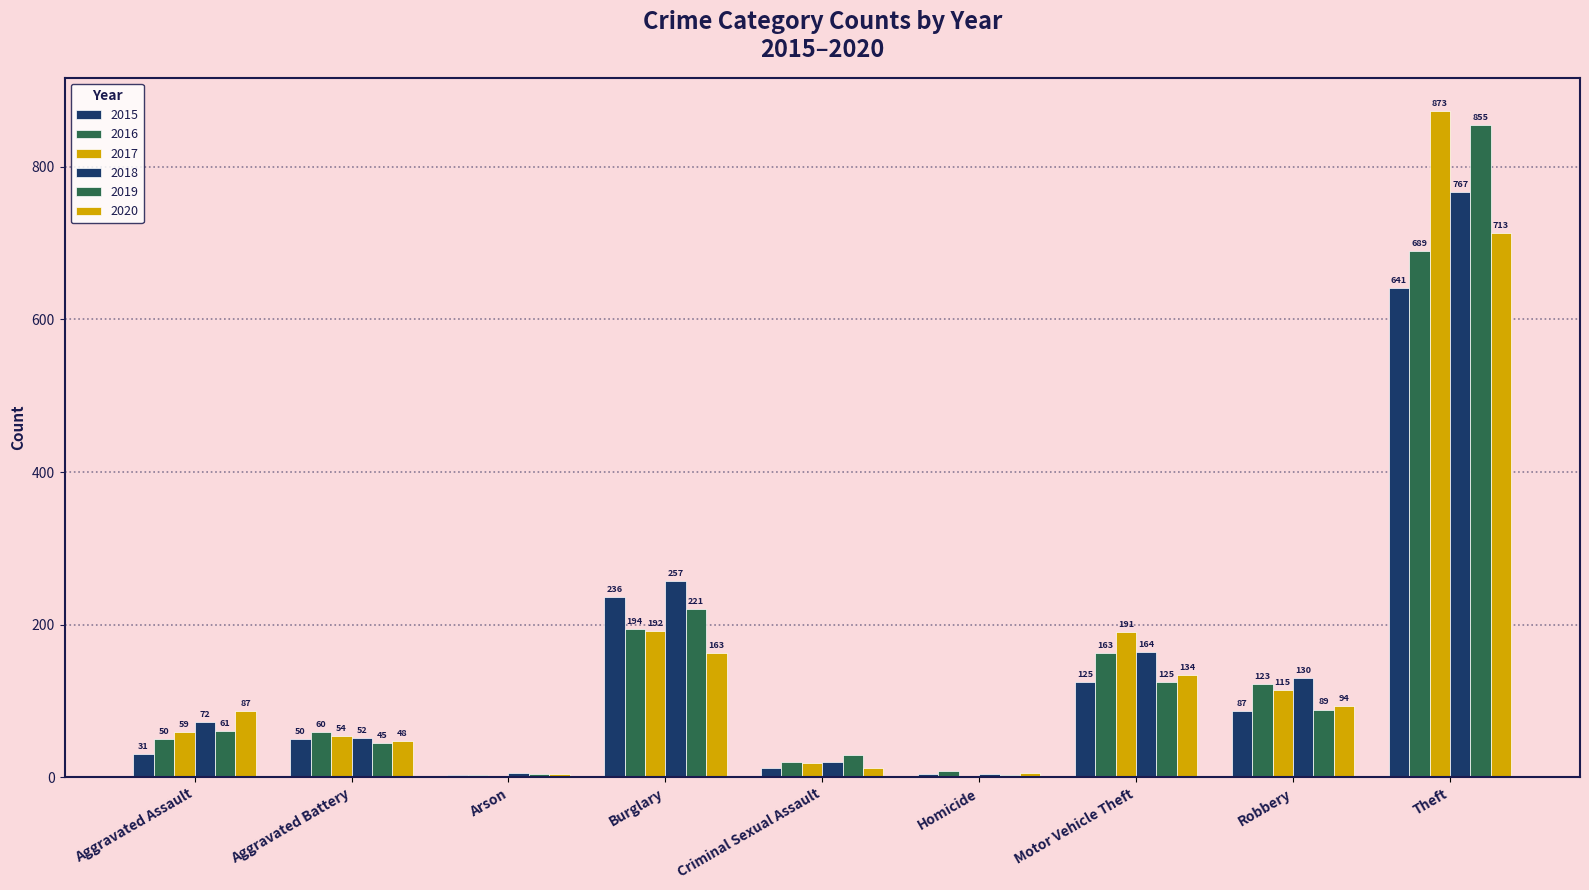

What is the lowest value of the 2018 series?

5